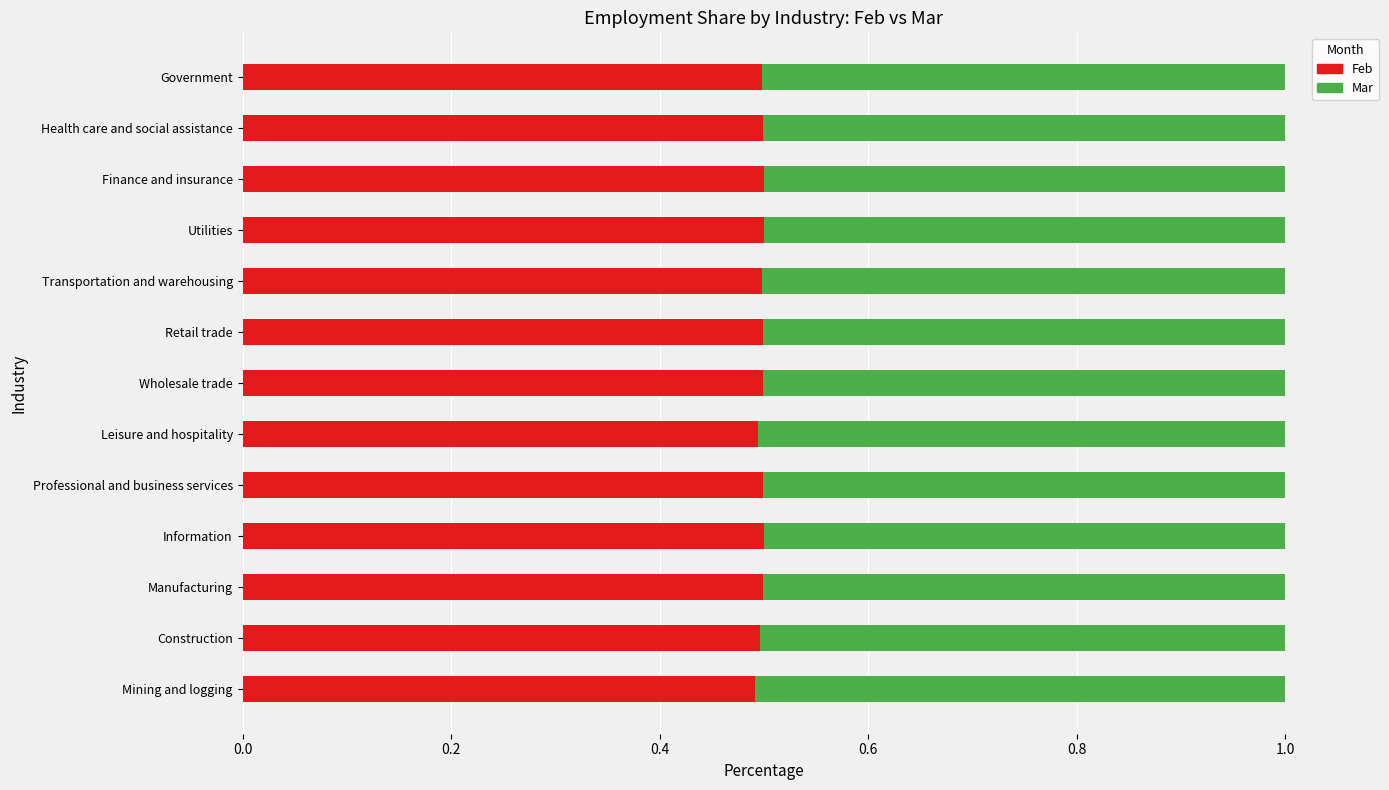

True or false: Feb has a value of 0.3 at Information.

False